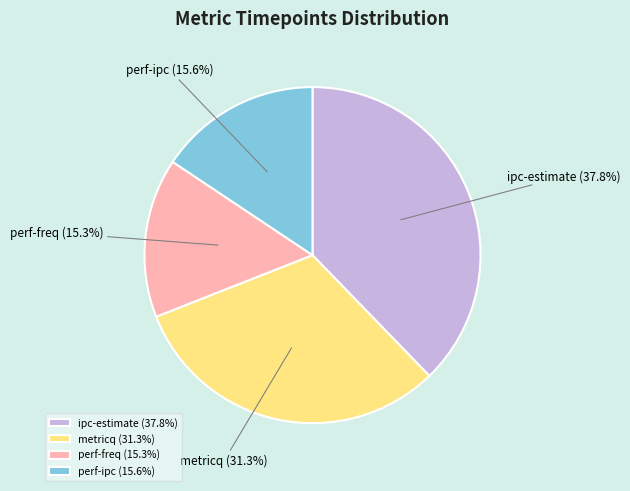

What portion of the pie excludes metricq?

68.7%